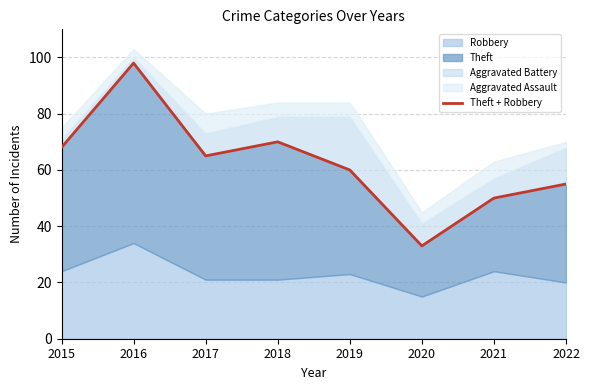

Is it true that the value at 2019 is 60?

True